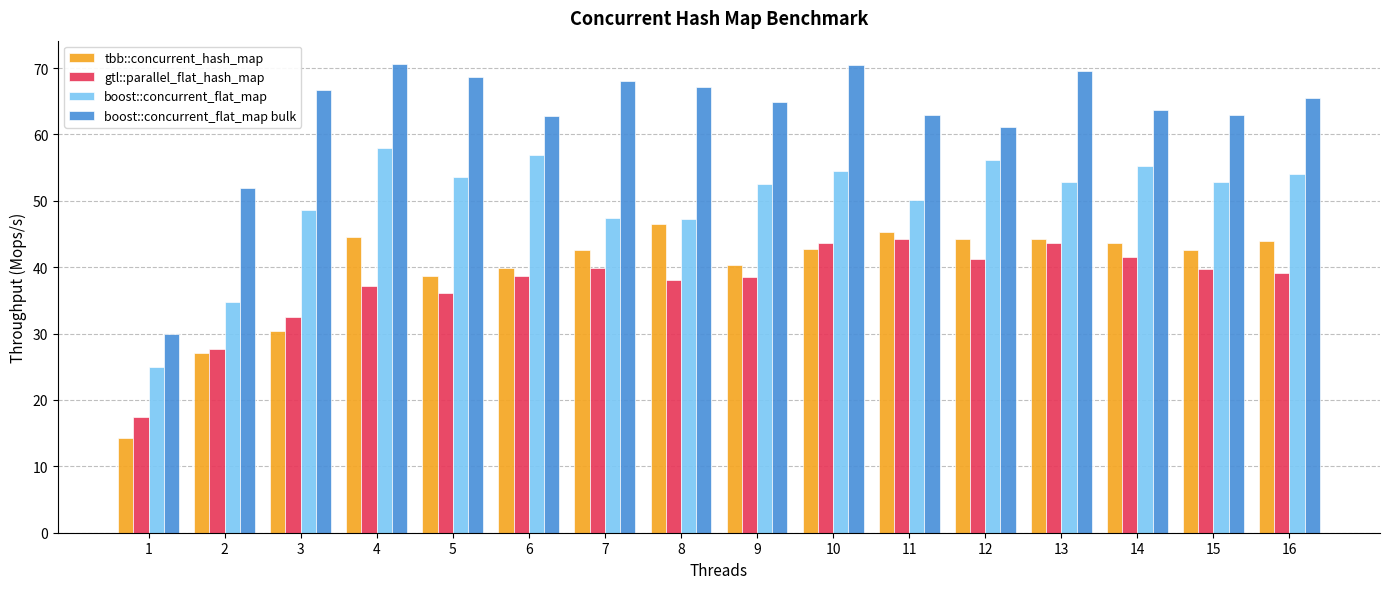

At how many categories does at least one series exceed 48?

15